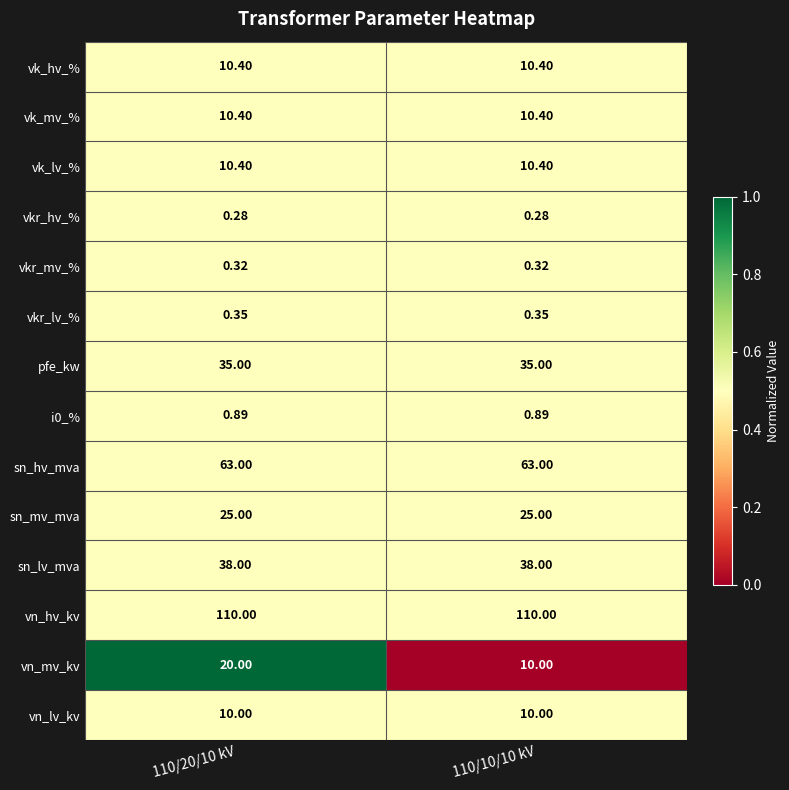

Is the value of vk_lv_% at 110/10/10 kV greater than the value of vn_hv_kv at 110/10/10 kV?

No